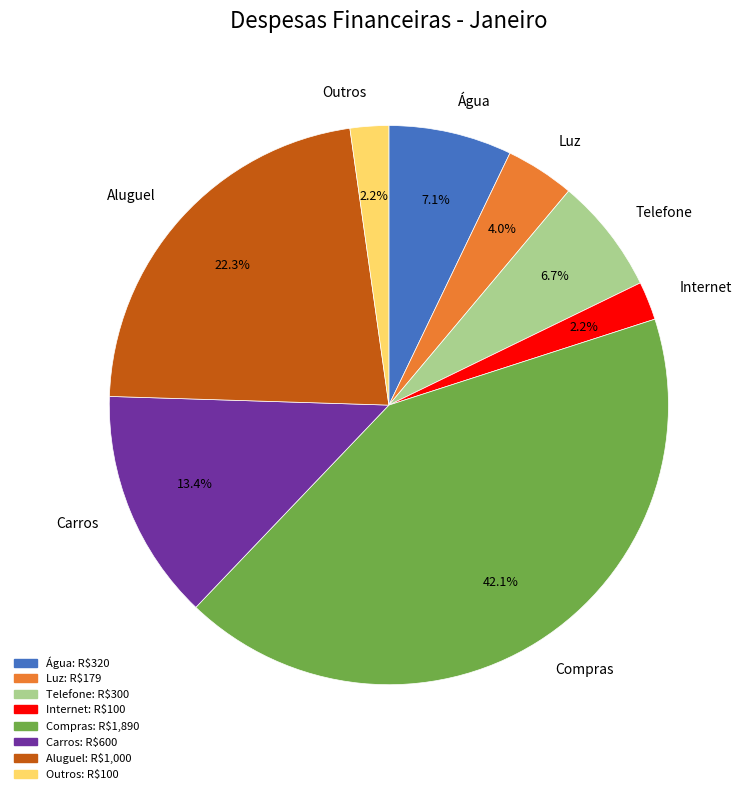

Does Telefone represent more than half of the total?

No